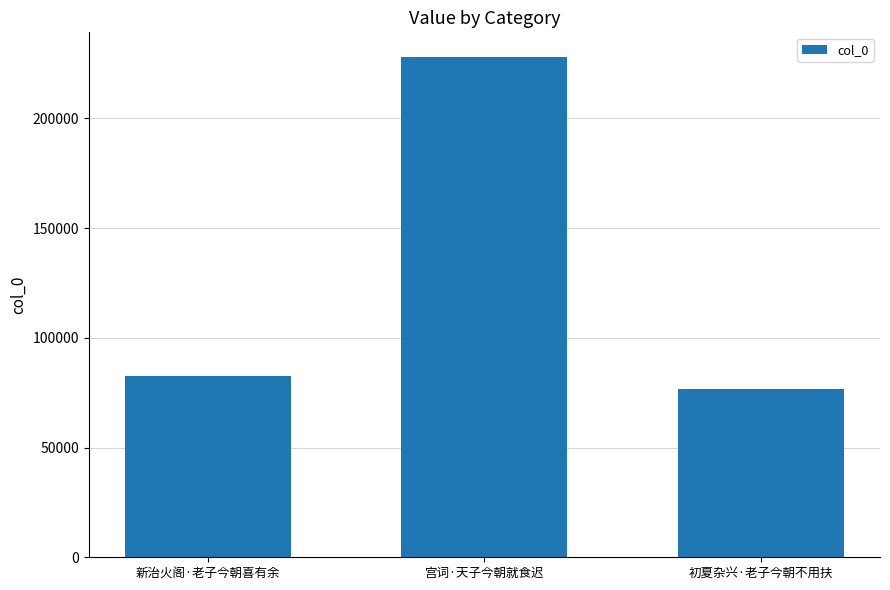

What is the ratio of the value at 初夏杂兴·老子今朝不用扶 to the value at 新治火阁·老子今朝喜有余?

0.9